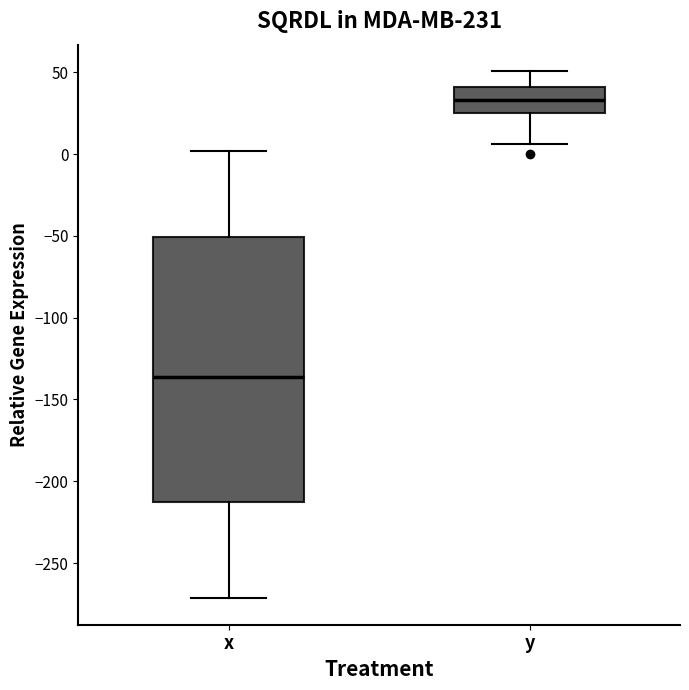

Reading left to right, transcribe this box plot: for each box, give where its median line is, the range the box spans, and where its two whiskers end, as read against the y-axis. The values are not printed on the chart, so give them approximately, as read against the axis.

x: median -135, box -210 to -50, whiskers -270 to 0
y: median 35, box 25 to 40, whiskers 5 to 50